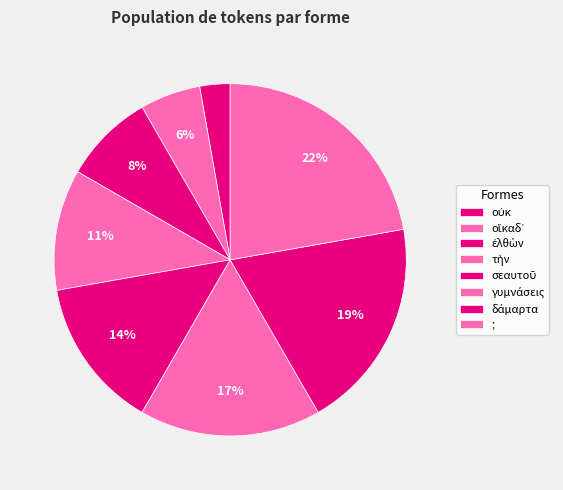

Does any single category account for the majority?

No